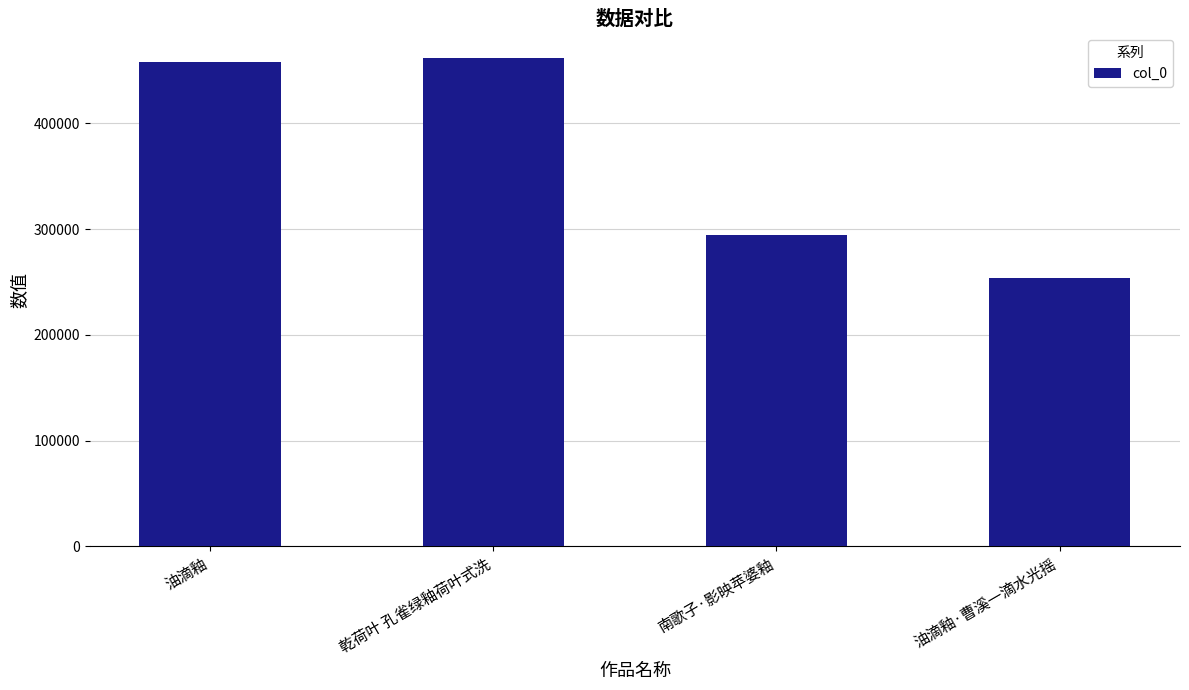

What is the difference between the maximum and minimum values?

207773